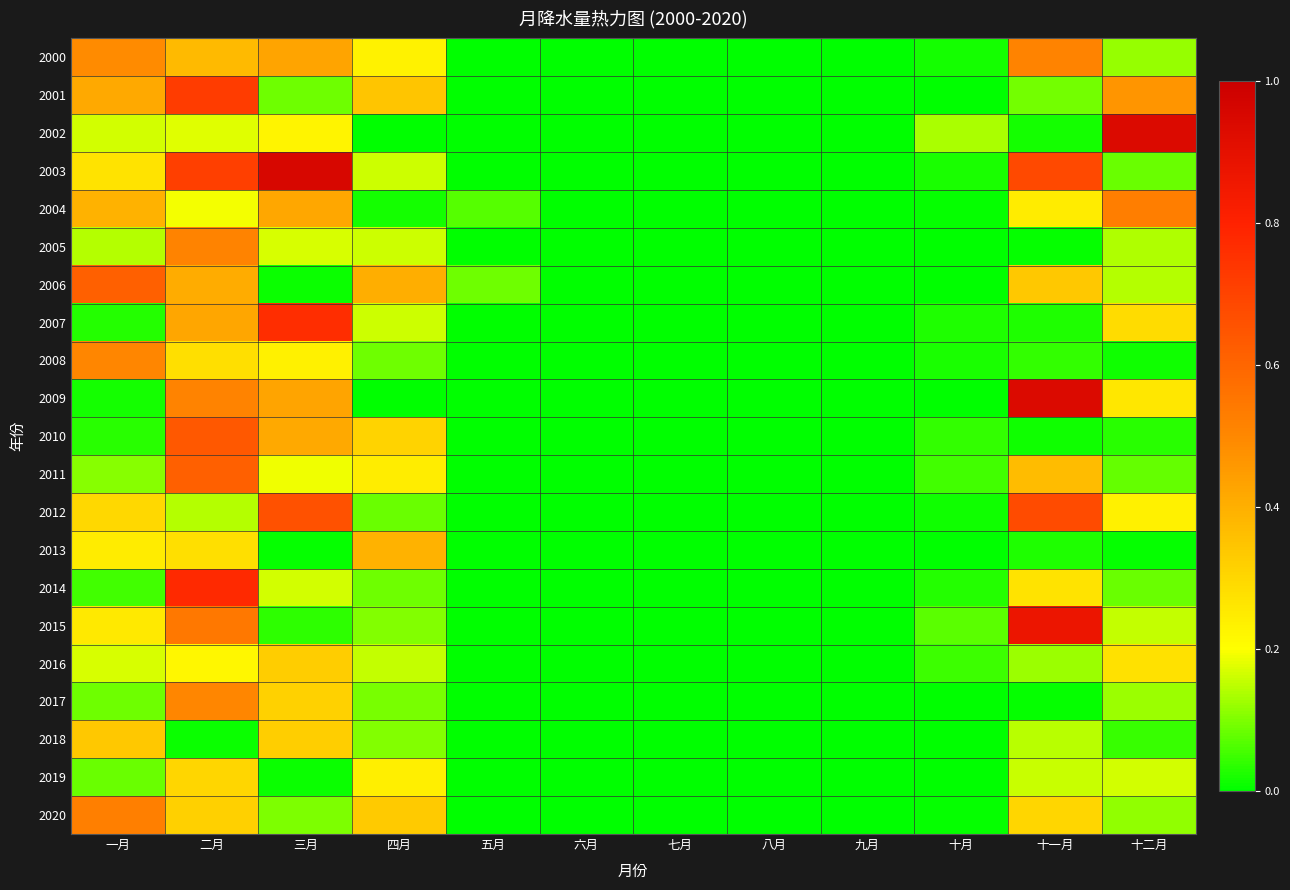

At how many categories does at least one series exceed 0?

9